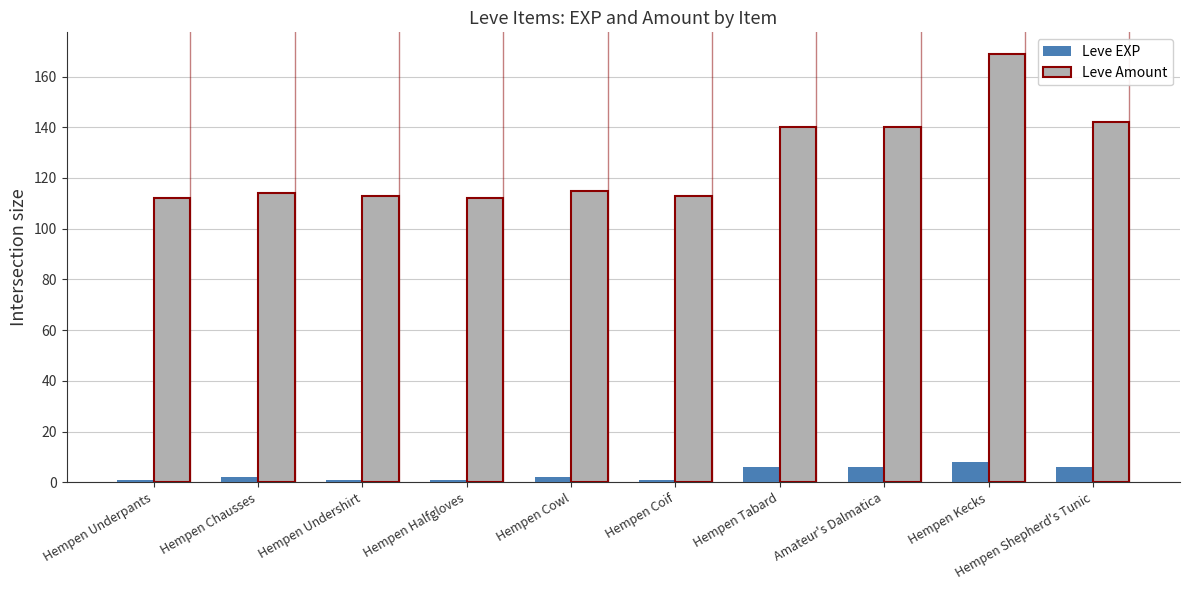

Reading left to right, list all the values displayed in this chart.

Leve EXP: Hempen Underpants=1	Hempen Chausses=2	Hempen Undershirt=1	Hempen Halfgloves=1	Hempen Cowl=2	Hempen Coif=1	Hempen Tabard=6	Amateur's Dalmatica=6	Hempen Kecks=8	Hempen Shepherd's Tunic=6
Leve Amount: Hempen Underpants=112	Hempen Chausses=114	Hempen Undershirt=113	Hempen Halfgloves=112	Hempen Cowl=115	Hempen Coif=113	Hempen Tabard=140	Amateur's Dalmatica=140	Hempen Kecks=169	Hempen Shepherd's Tunic=142